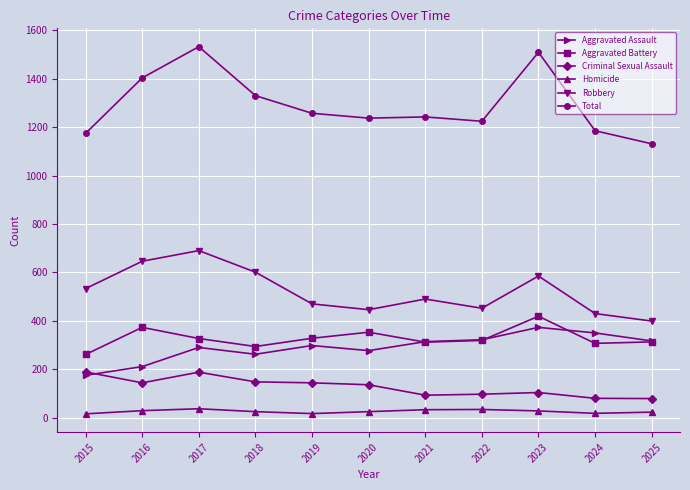

What is the spread (max minus min) of values at 2024?

1167